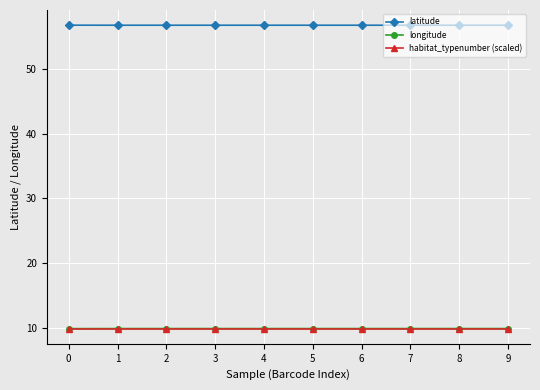

True or false: latitude and longitude cross at least once.

False